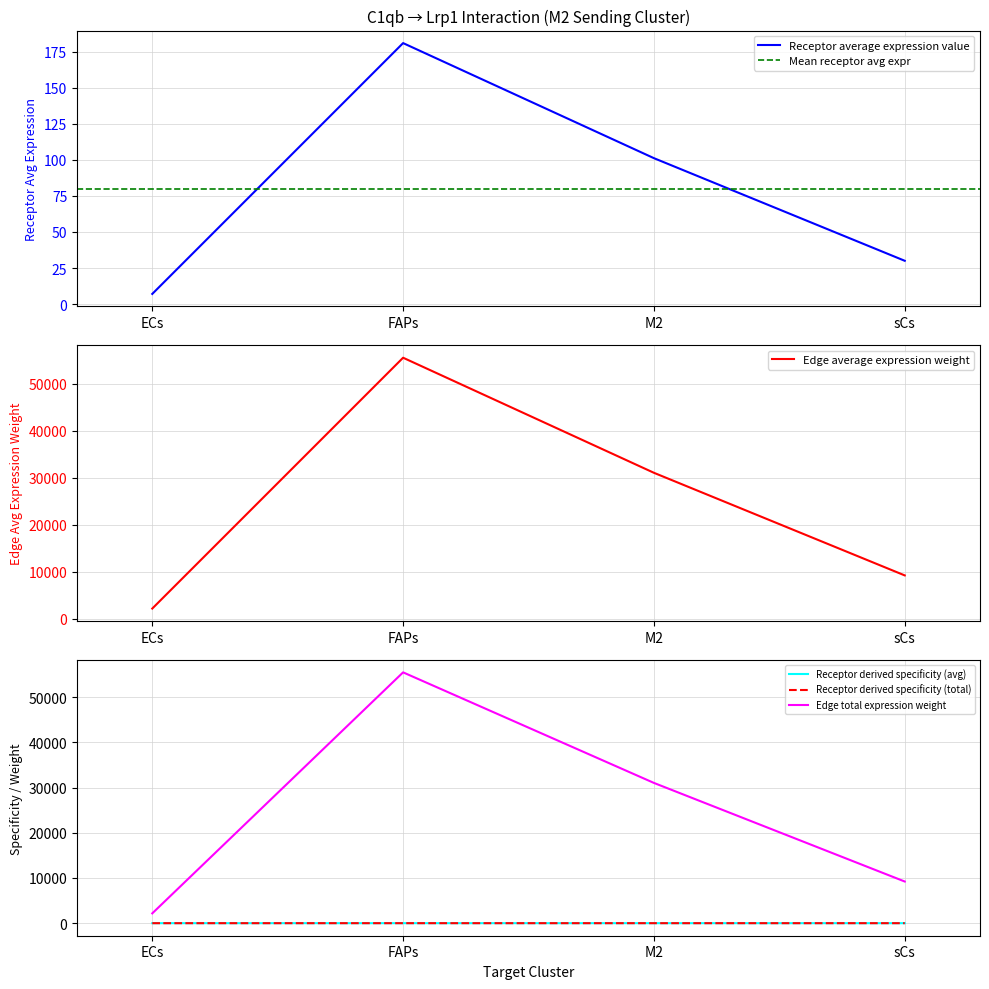

Which series has the largest total across all categories?

Receptor derived specificity of average expression value